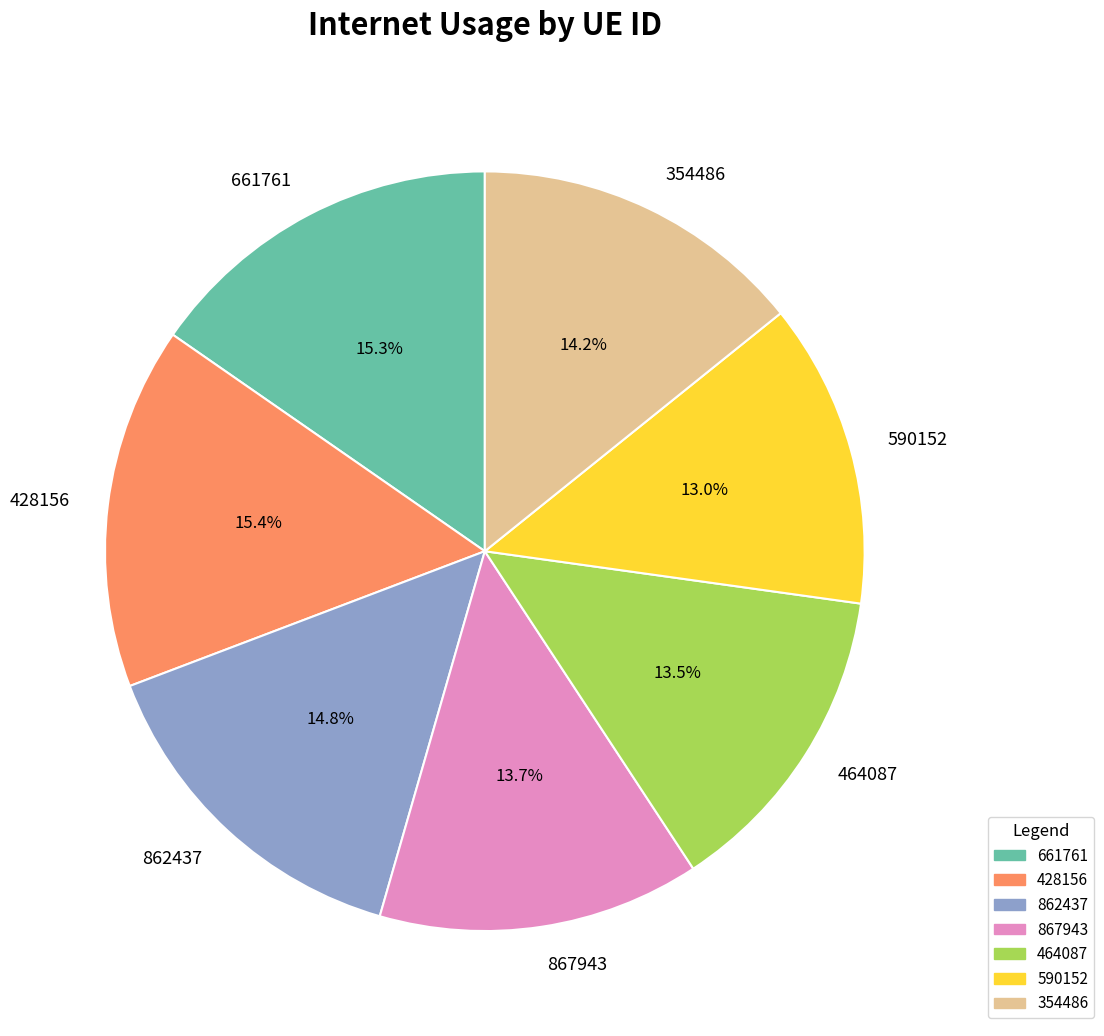

To the nearest percent, what is the combined percentage of 428156 and 590152?

28%